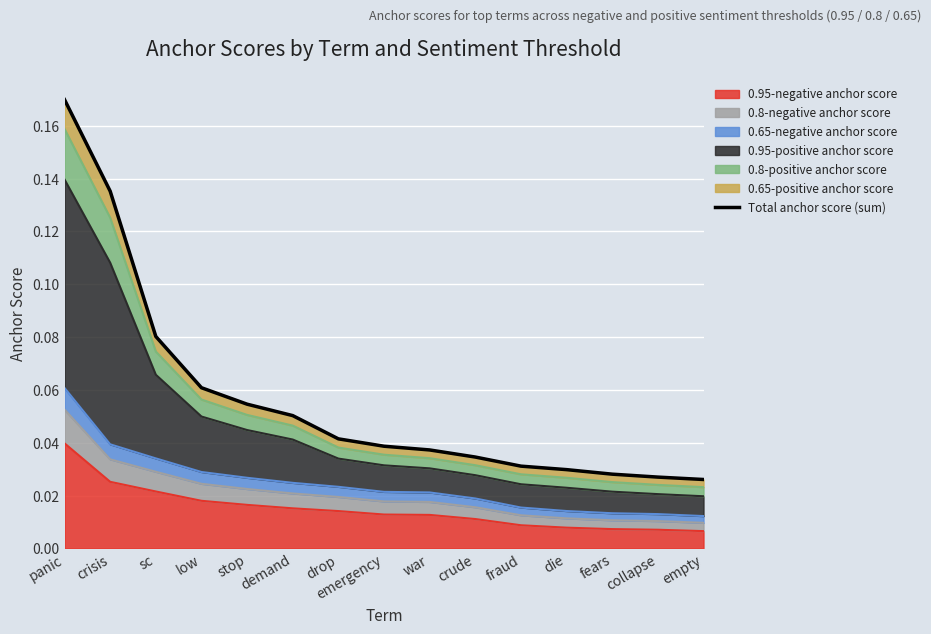

Which has a higher value, die or sc?

sc